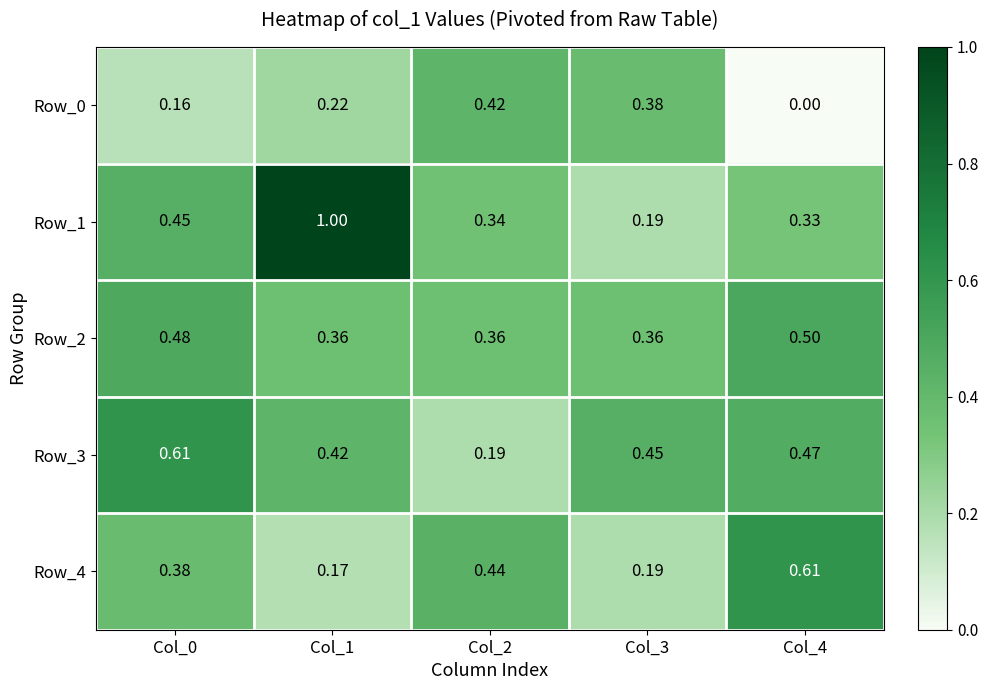

Is the value of Row_0 at Col_1 greater than the value of Row_1 at Col_1?

No